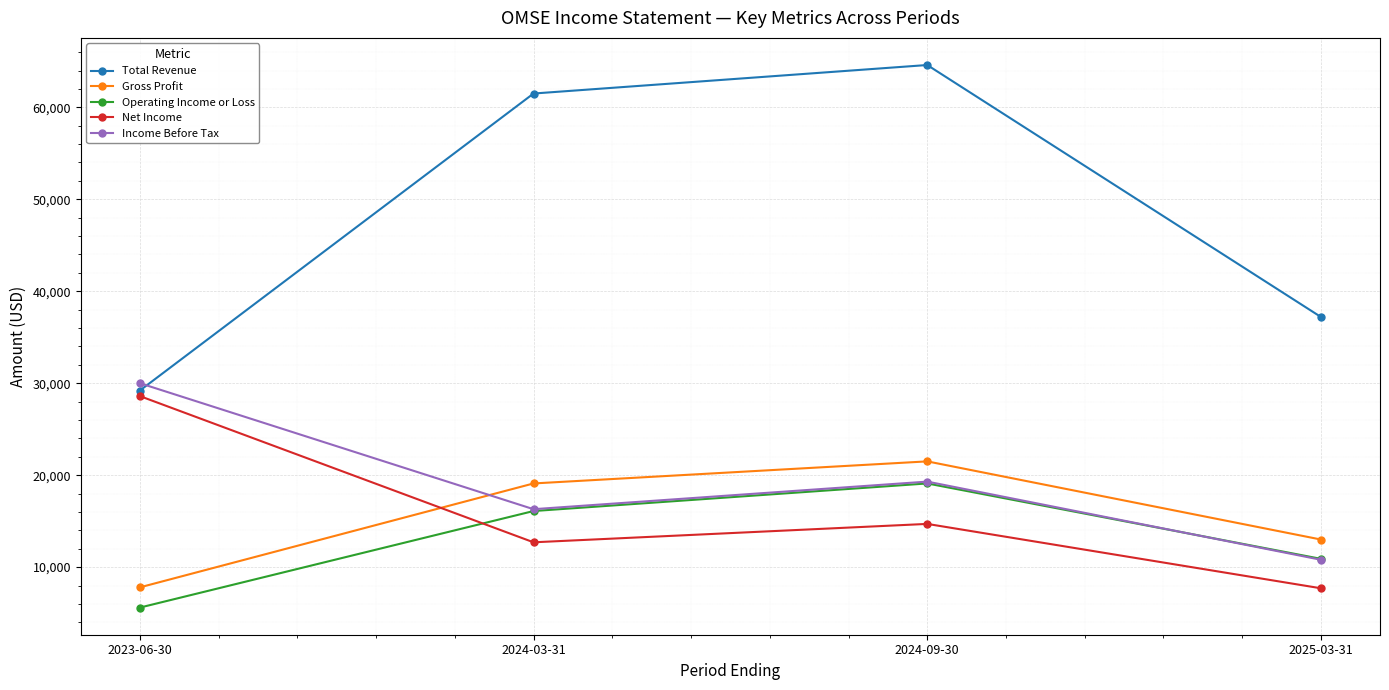

What are all the series names shown in the legend?

Total Revenue, Gross Profit, Operating Income or Loss, Net Income, Income Before Tax